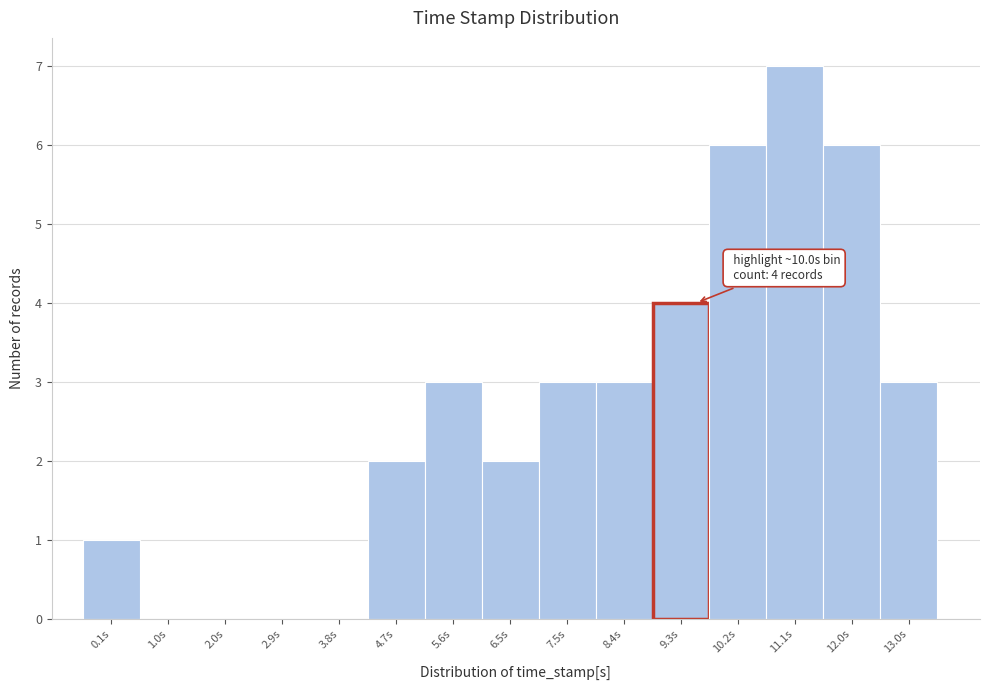

Reading right to left, what are all the values shown in this chart?

13.0s=3	12.0s=6	11.1s=7	10.2s=6	9.3s=4	8.4s=3	7.5s=3	6.5s=2	5.6s=3	4.7s=2	3.8s=0	2.9s=0	2.0s=0	1.0s=0	0.1s=1